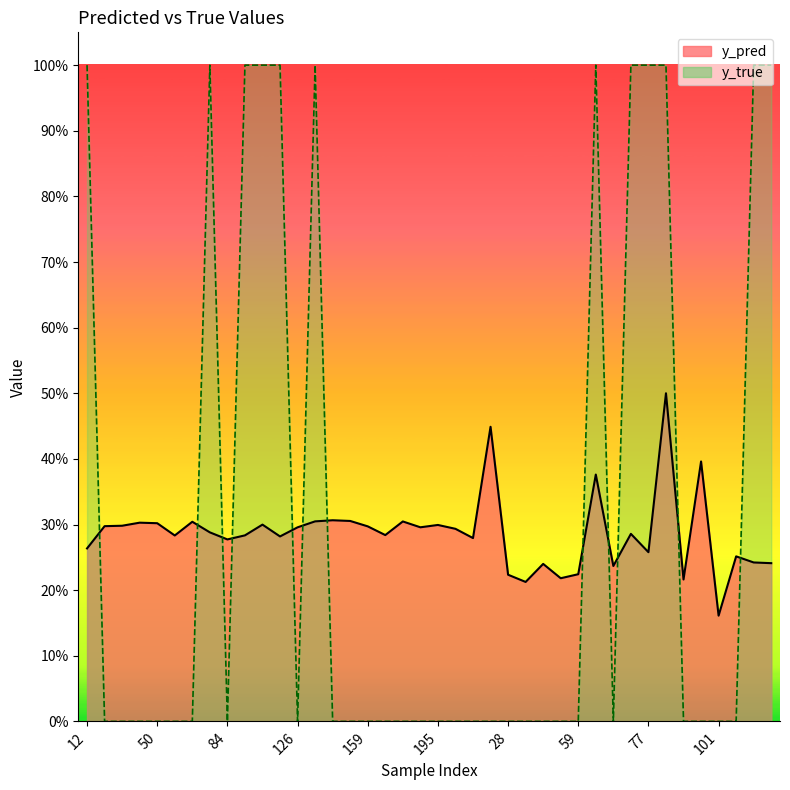

Which has a higher value, 30 or 22?

22